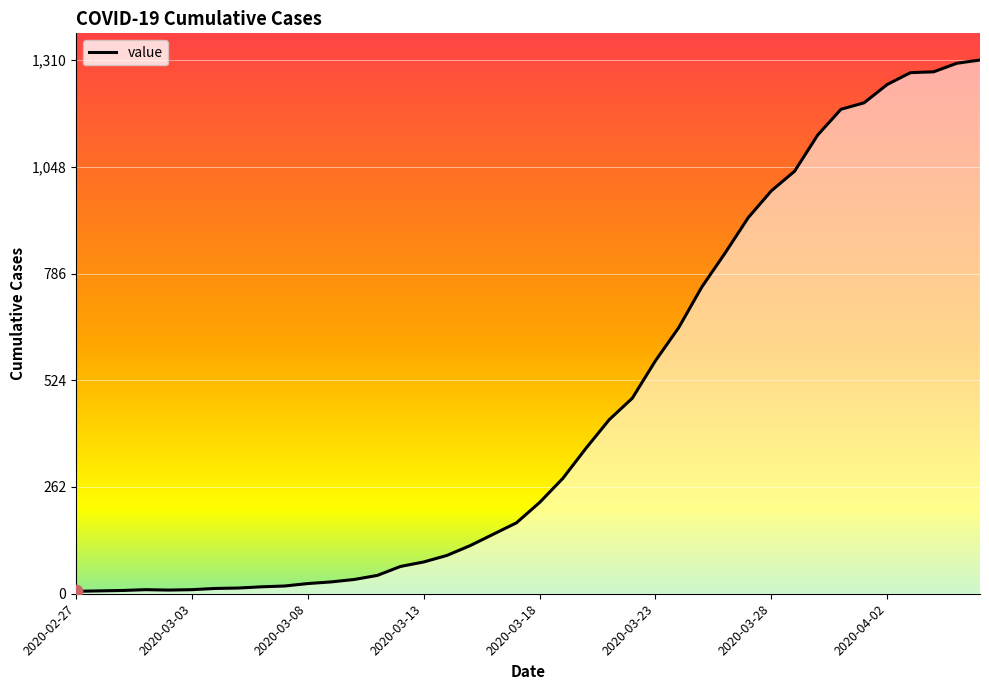

What is the difference between the maximum and minimum values?

1304